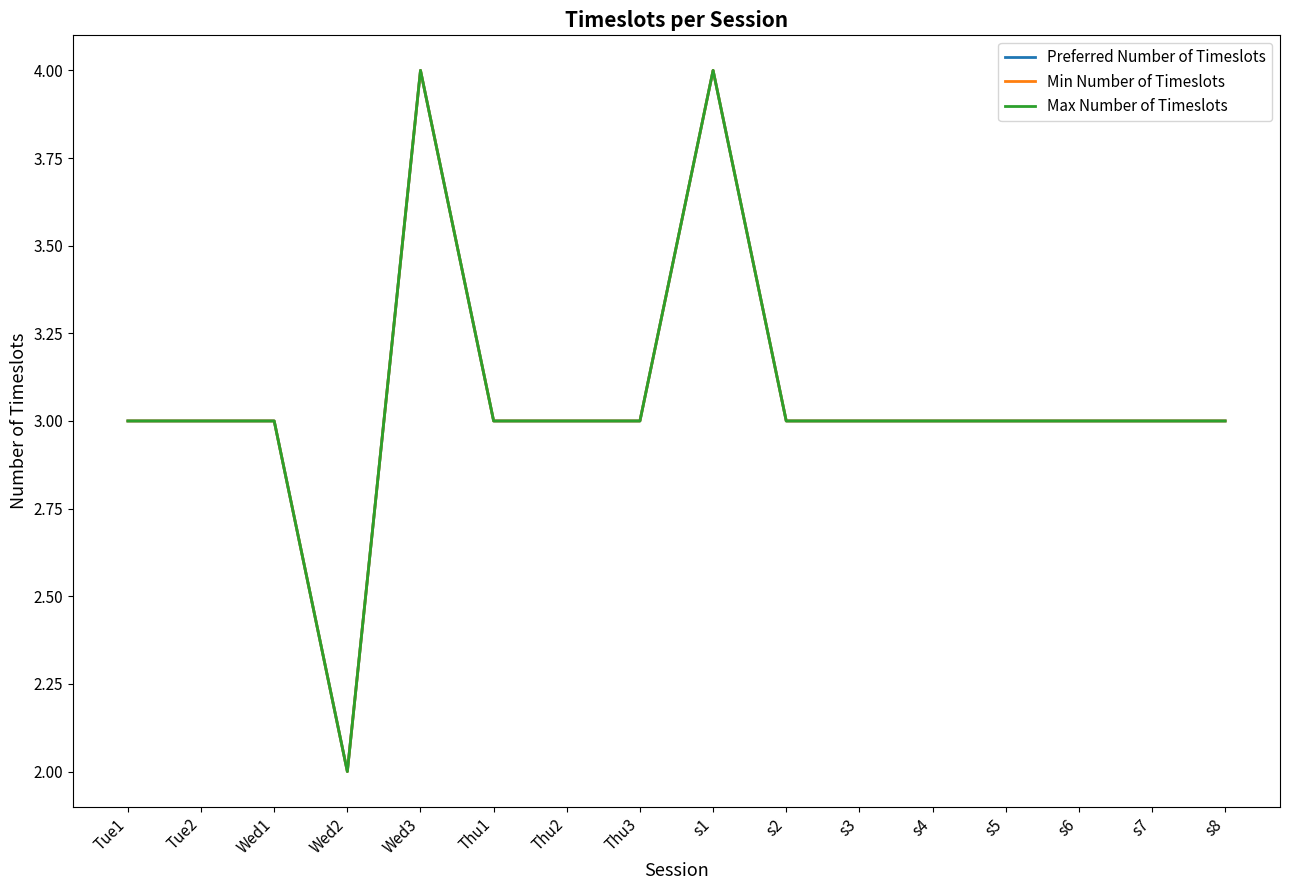

True or false: Preferred Number of Timeslots has more than 0 points higher than both neighbors.

True